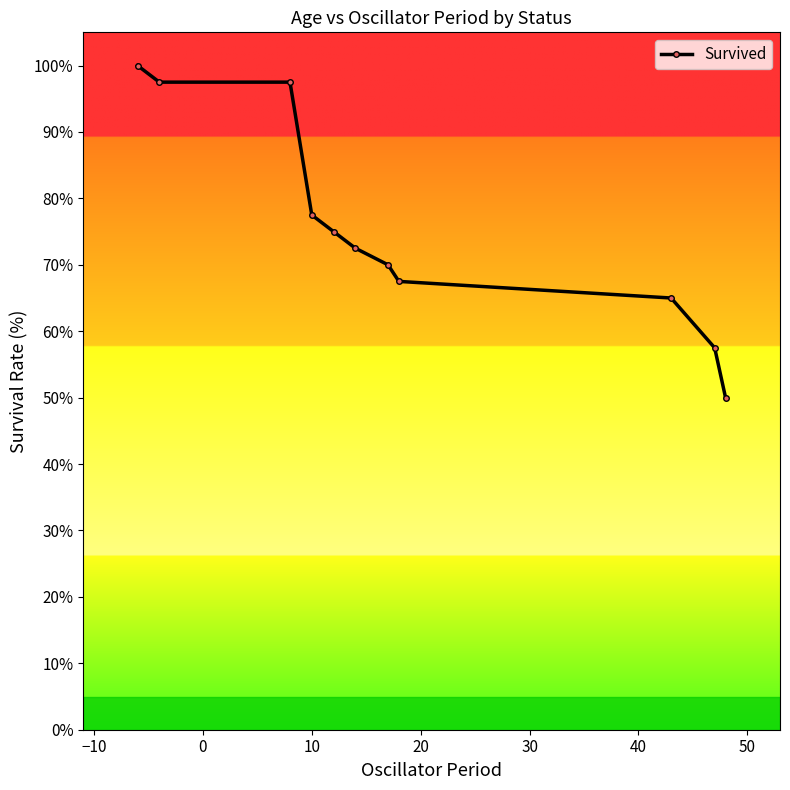

What is the minimum value shown in the chart?

50.0